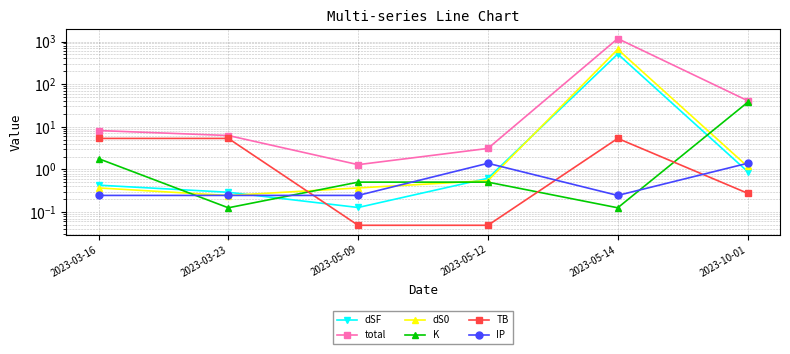

At 2023-03-16, list the series in order from smallest to largest.

IP, dS0, dSF, K, TB, total